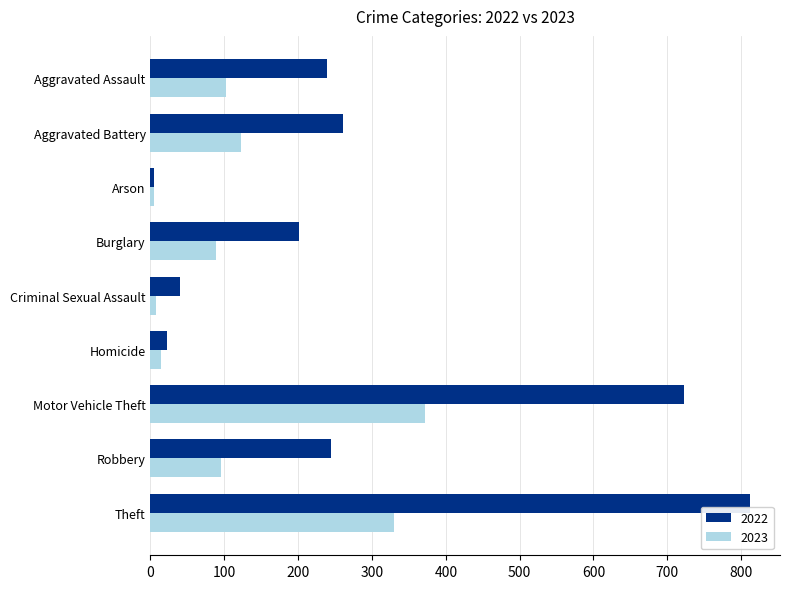

Which category has the highest value across all series?

Theft